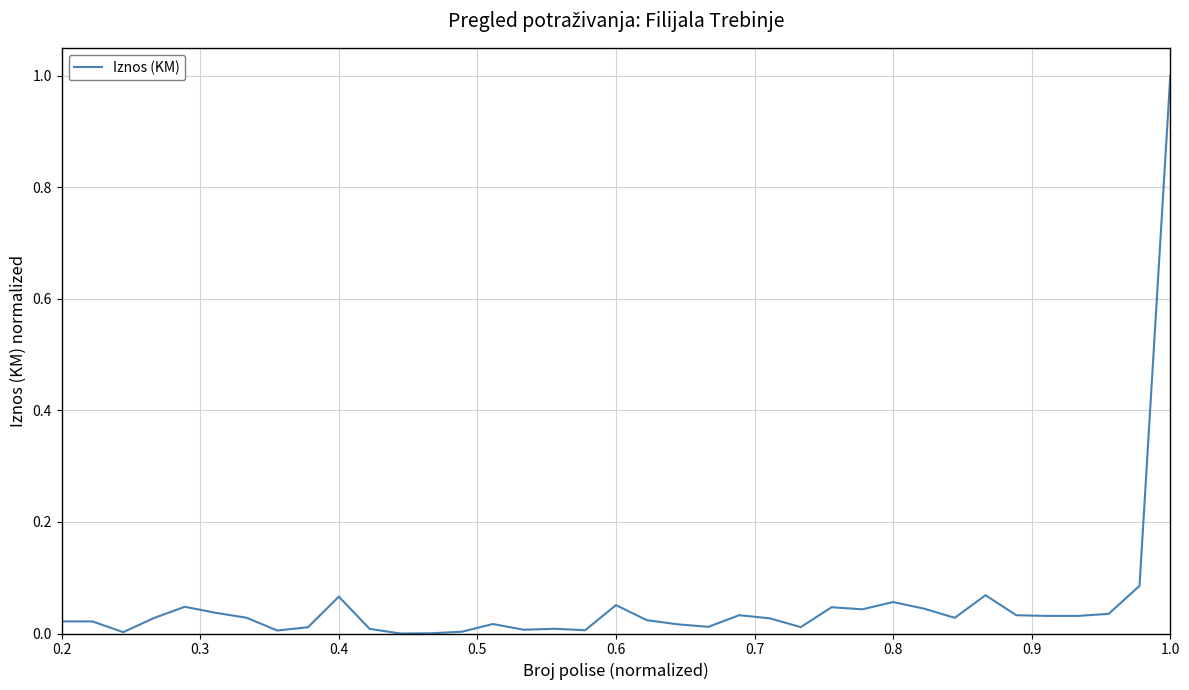

What is the greatest value displayed?

1.0